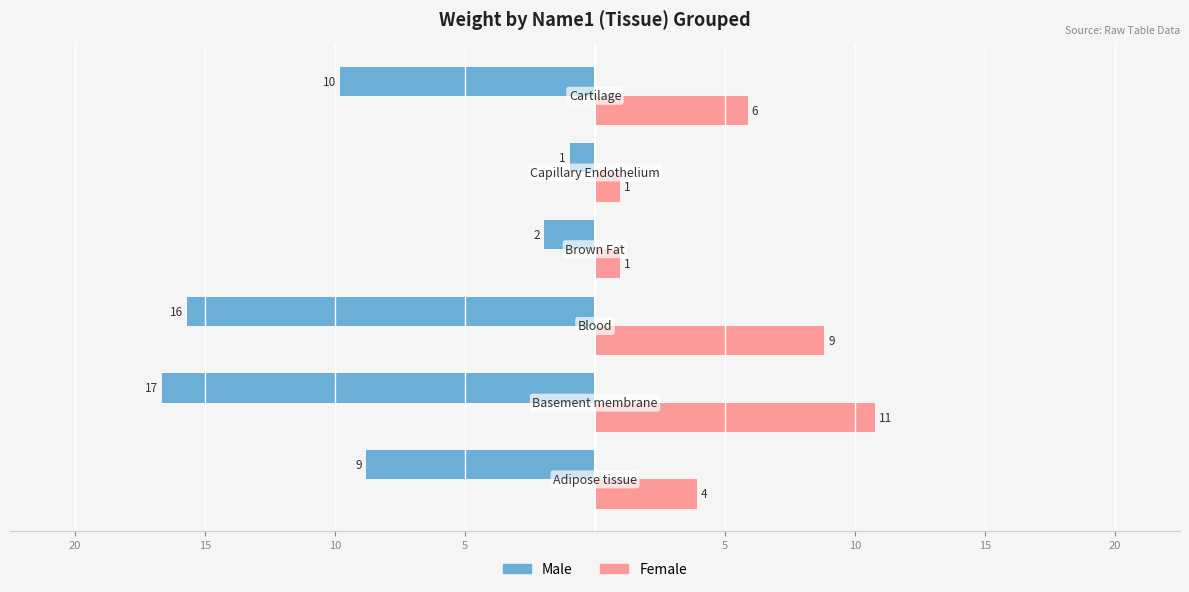

What are all the series names shown in the legend?

Male, Female